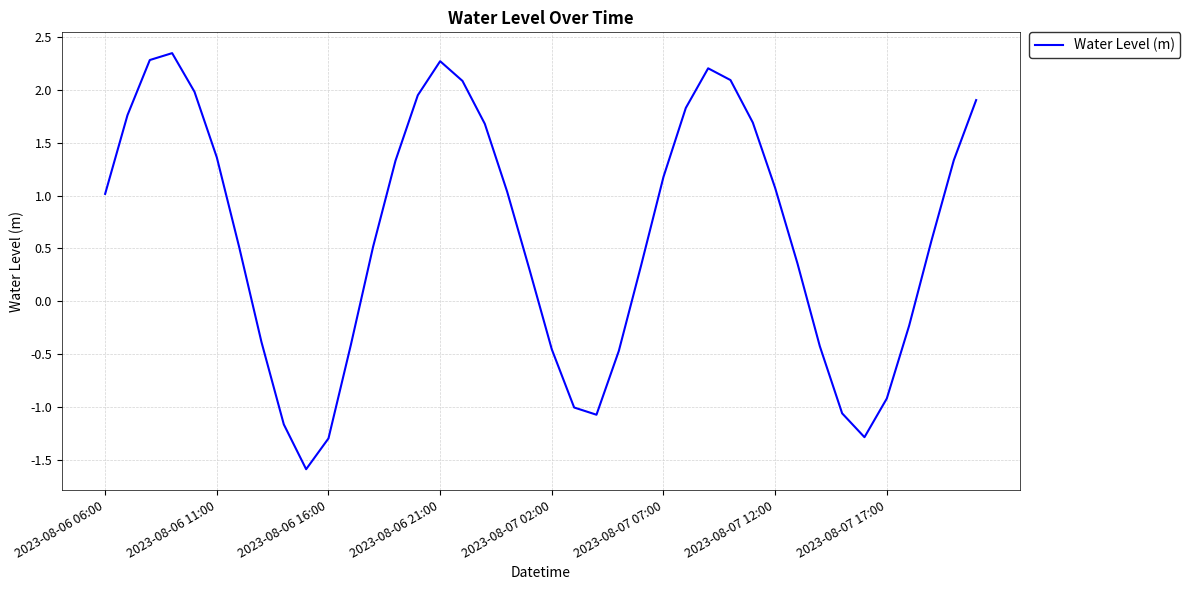

True or false: there are more than 1 points higher than both neighbors.

True